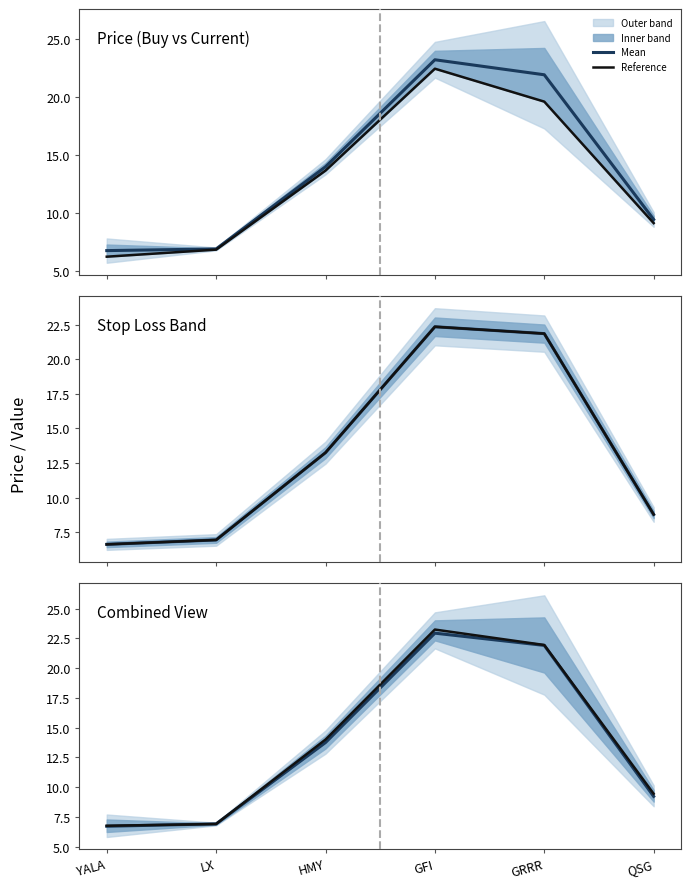

What is the highest value of the Mean series?

22.9